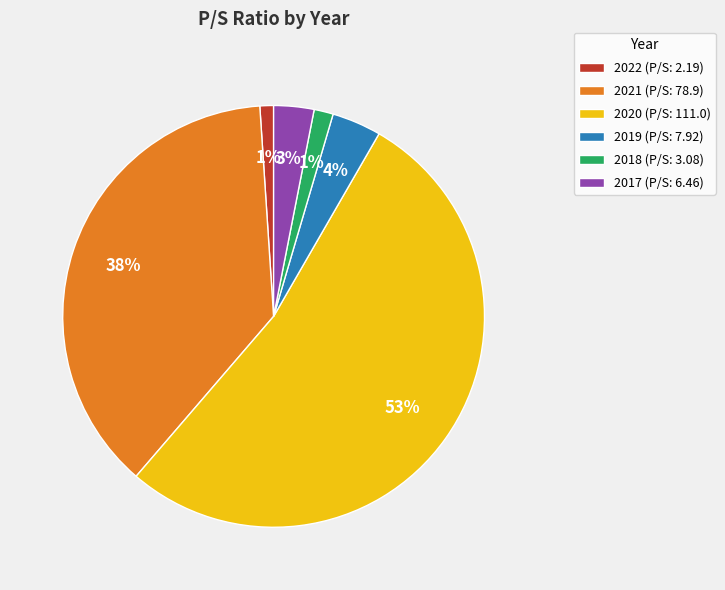

True or false: 2018 (P/S: 3.08) accounts for 1% of the total.

True